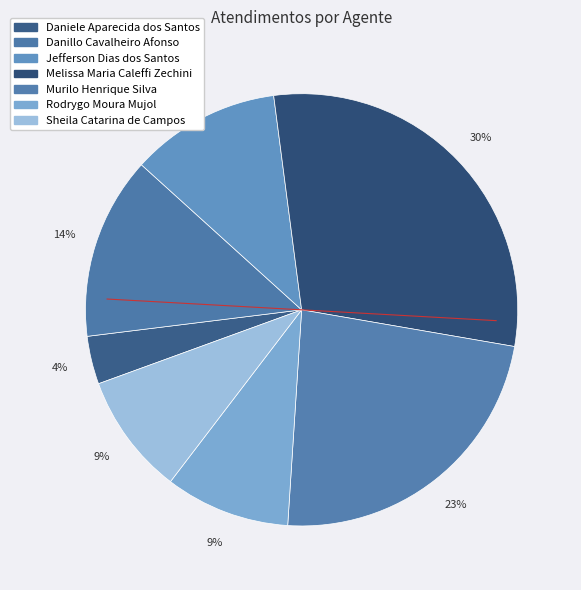

Count the number of slices in the pie.

7